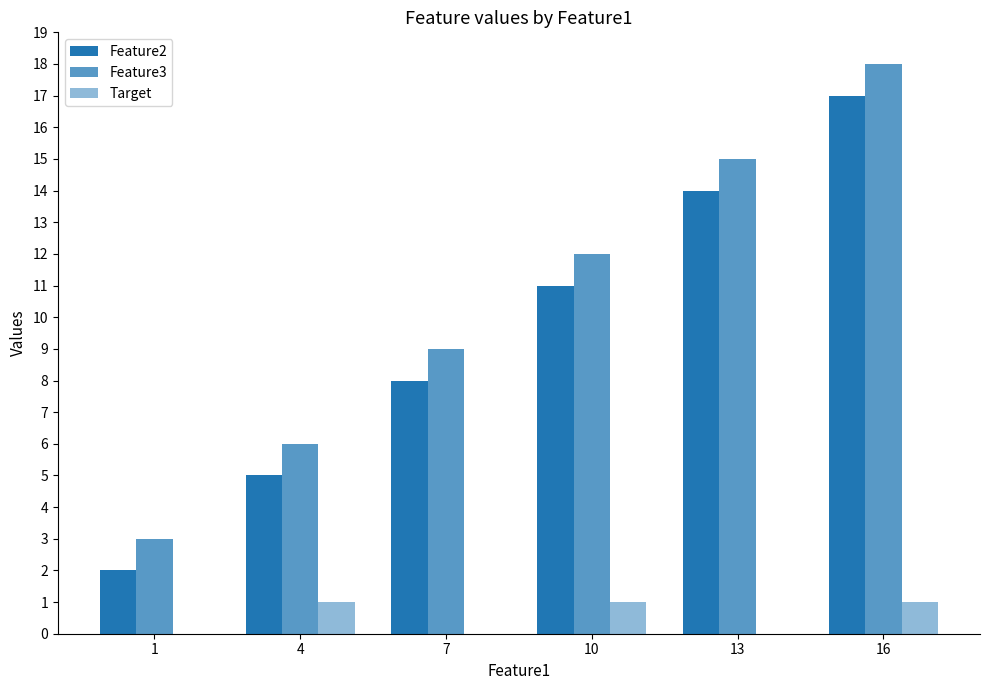

Is it true that Feature2 equals 5 at 4?

True